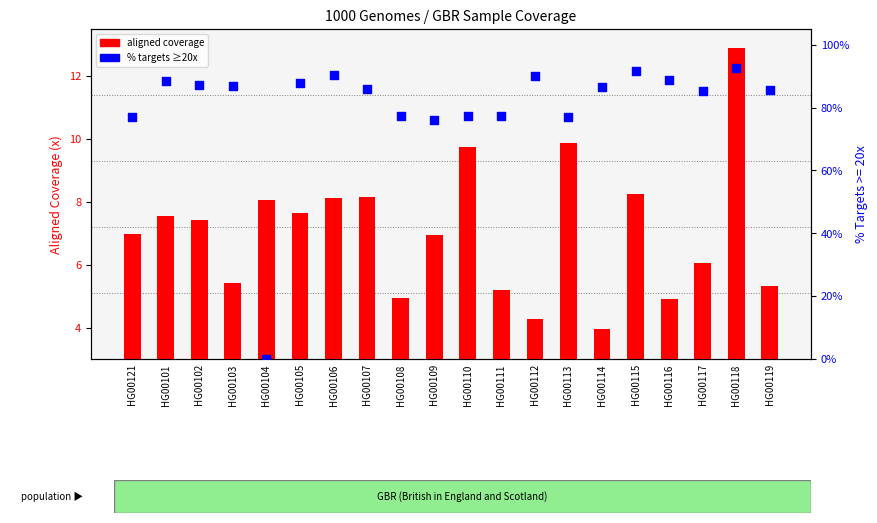

Is the value of aligned coverage at HG00113 greater than the value of % targets ≥20x at HG00108?

Yes